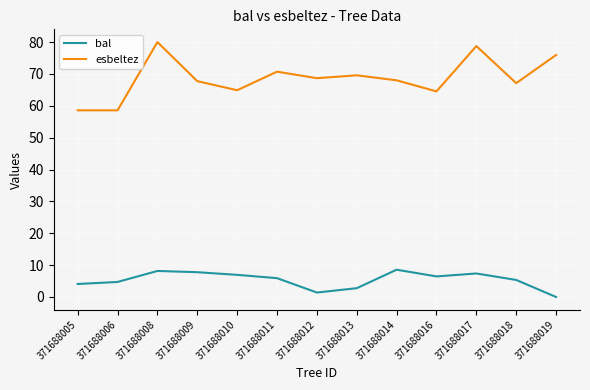

What is the maximum value for bal?

8.6